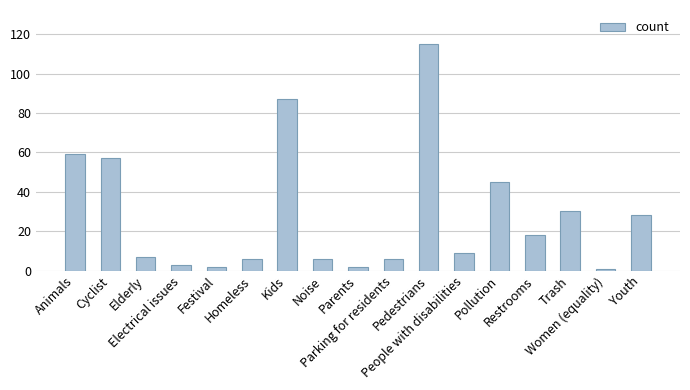

What is the change in value from Elderly to Trash?

+23